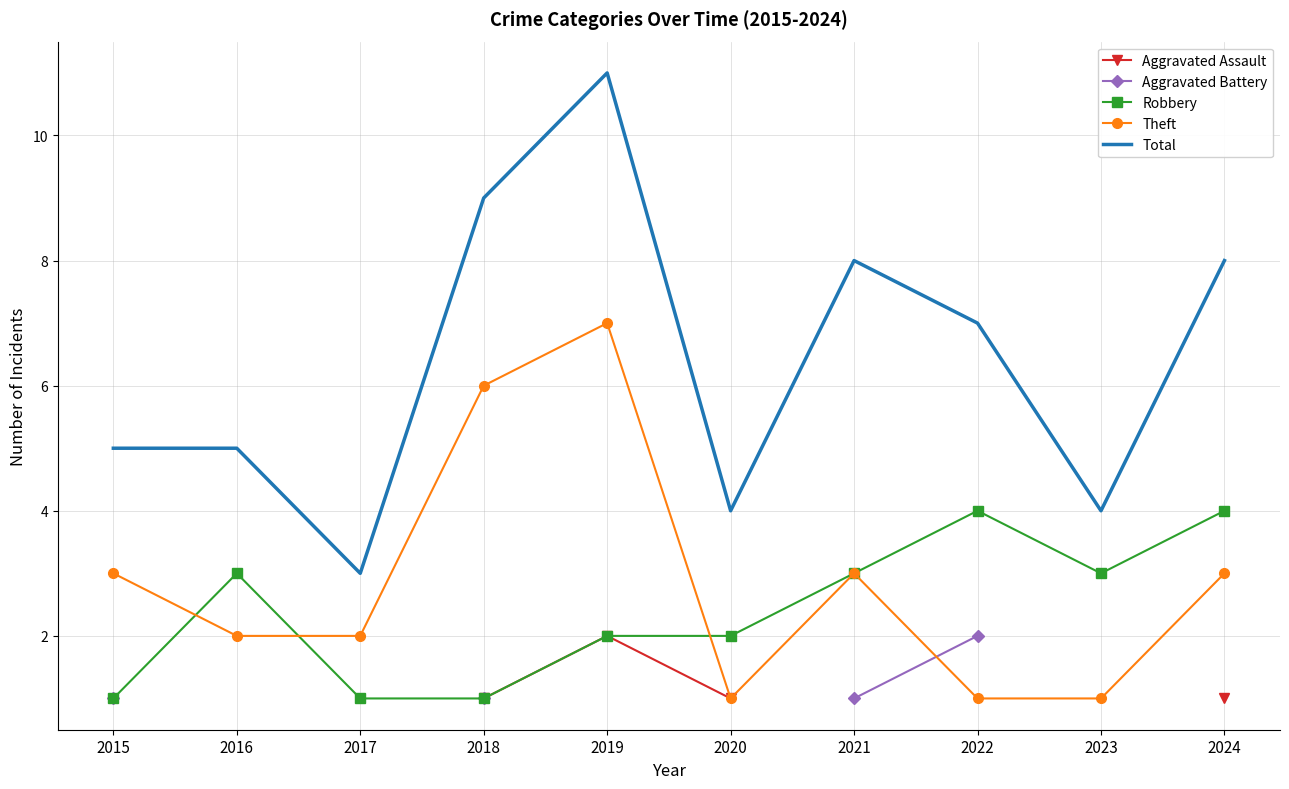

Is it true that Total equals 5.0 at 2016?

True